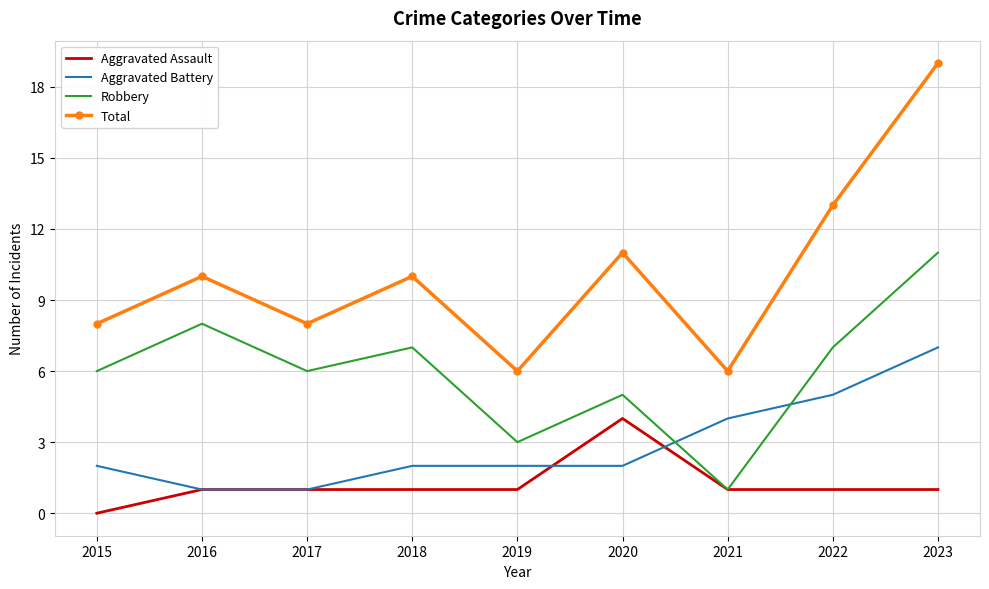

Between 2017 and 2022, which series saw the biggest shift?

Total